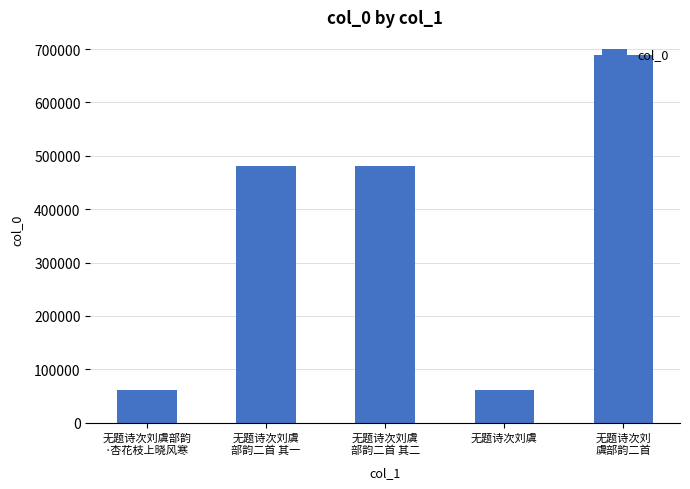

True or false: the data shows 61727 at 无题诗次刘虞.

True